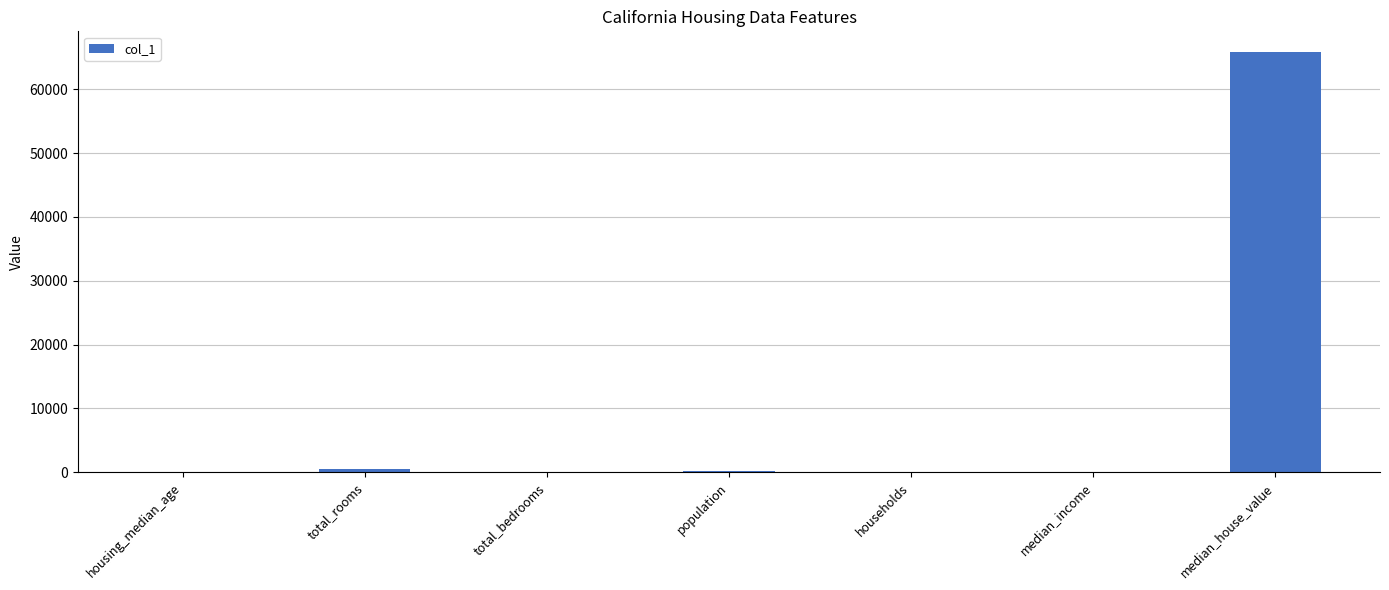

What is the sum of all values?

66644.7